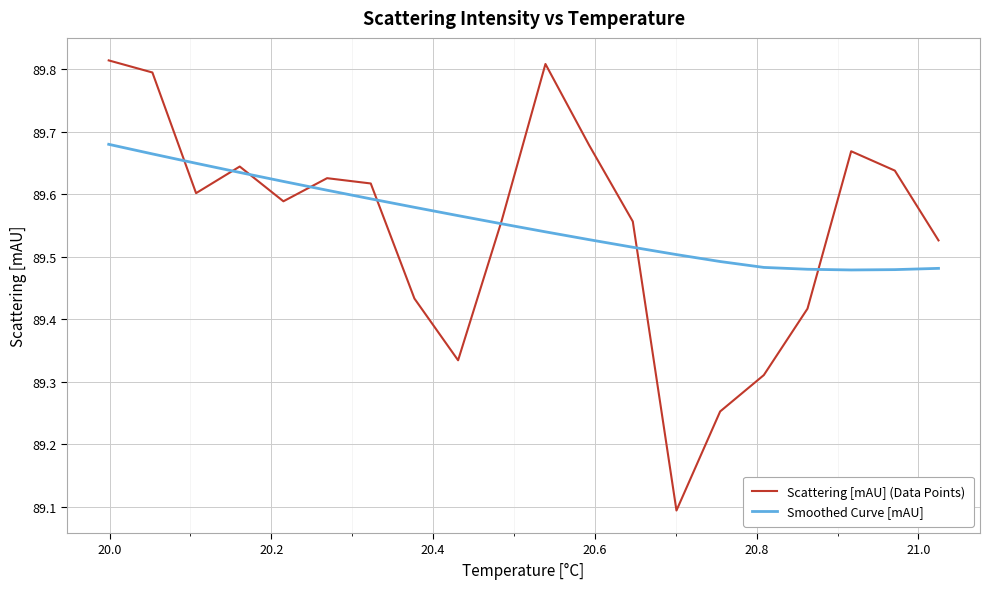

List the series in order of their peak value, lowest first.

Smoothed Curve [mAU], Scattering [mAU] (Data Points)